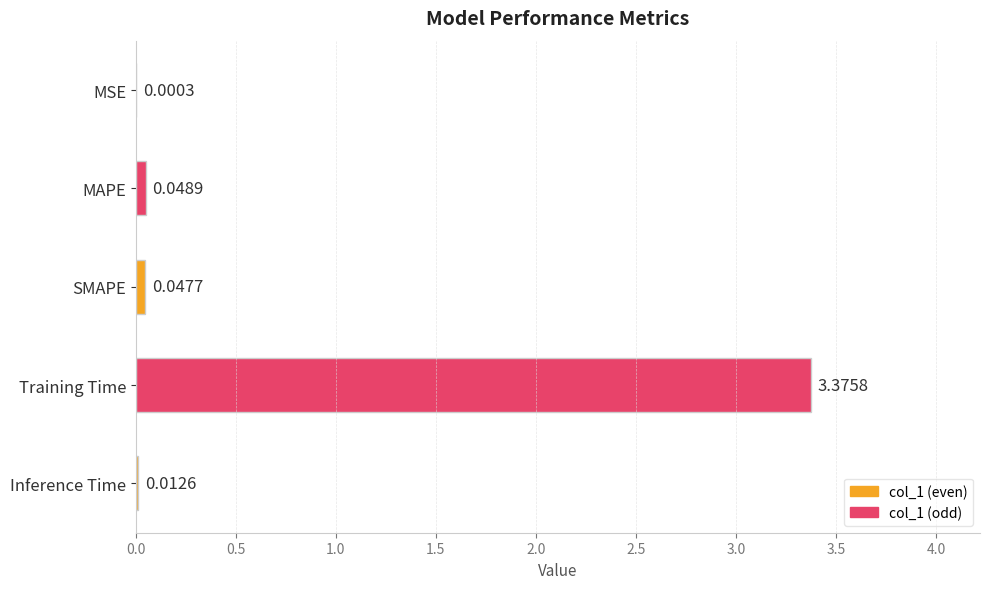

What is the sum of all values?

3.5